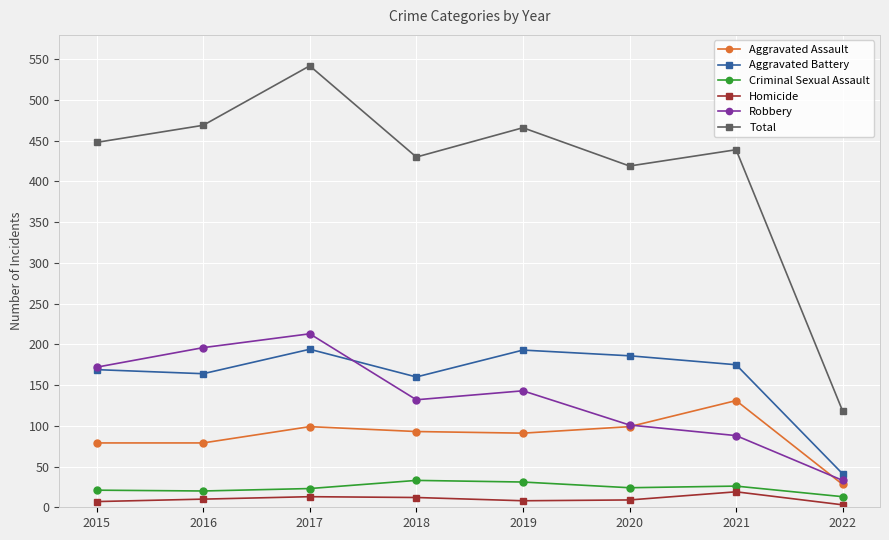

How many data points does each series have?

8